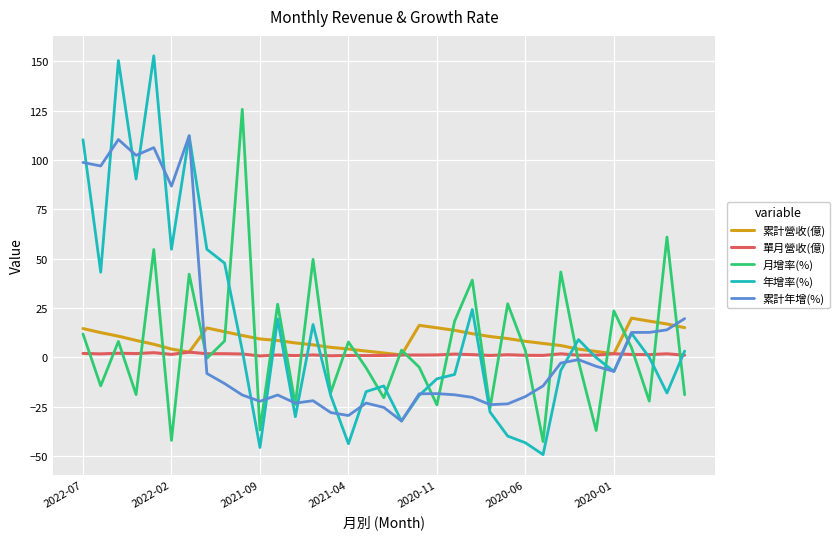

Which series has the largest range (max minus min)?

年增率(%)